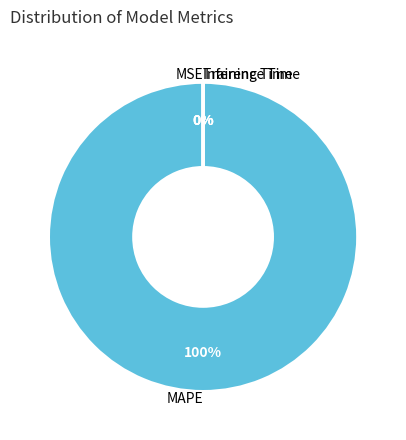

Which slice represents more than half of the pie?

MAPE